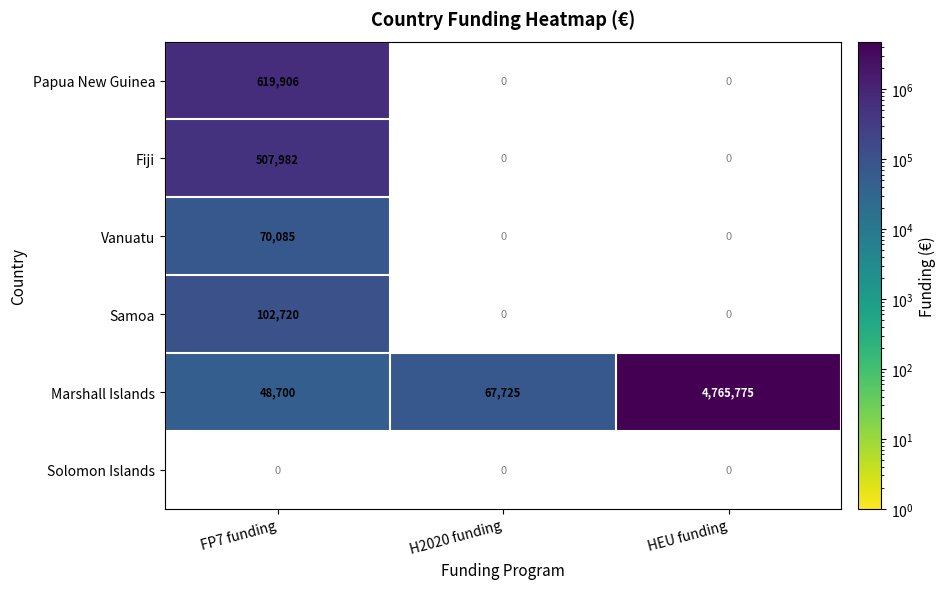

Is it true that Papua New Guinea equals 619906 at FP7 funding?

True